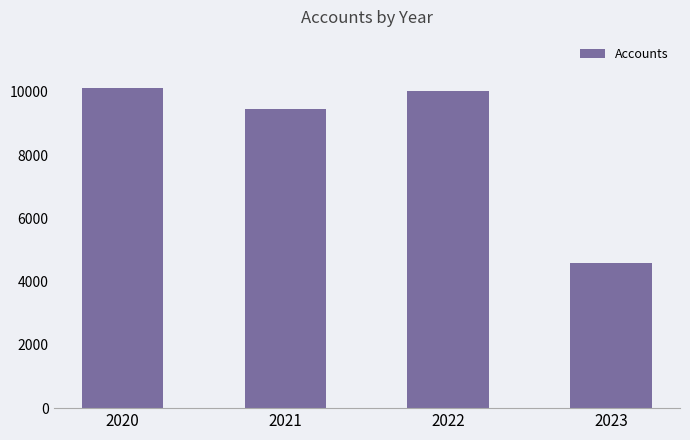

Rank the categories by value from lowest to highest.

2023, 2021, 2022, 2020